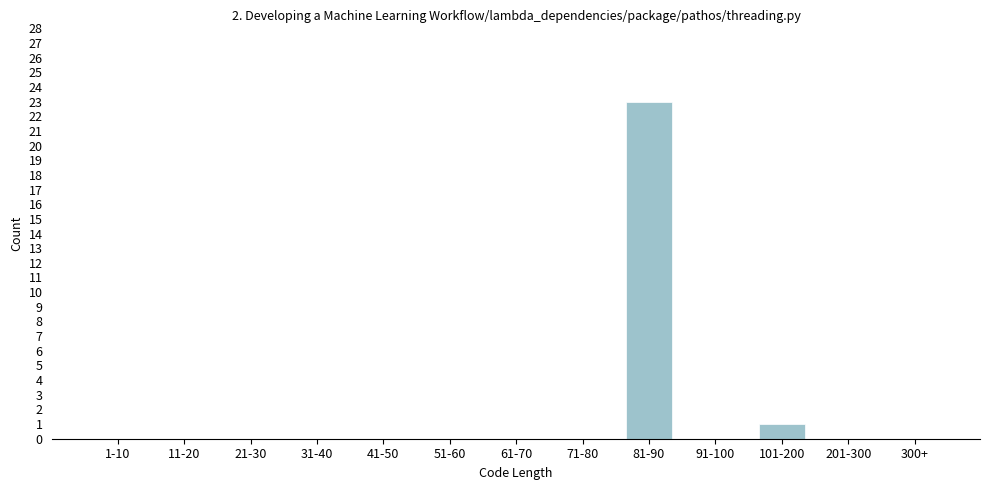

Reading left to right, what are all the values shown in this chart?

1-10=0	11-20=0	21-30=0	31-40=0	41-50=0	51-60=0	61-70=0	71-80=0	81-90=23	91-100=0	101-200=1	201-300=0	300+=0